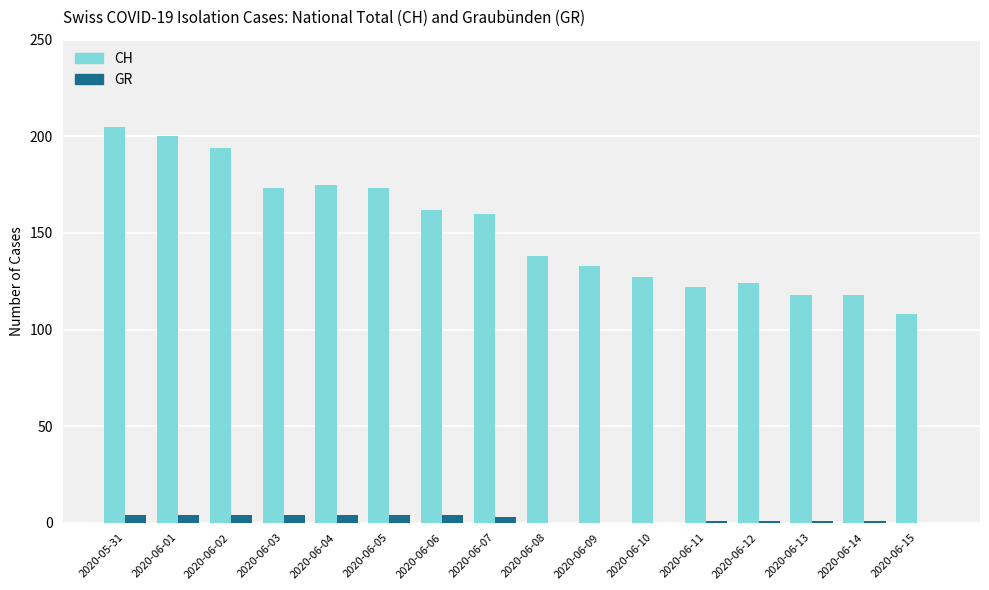

Does the chart contain stacked bars?

No